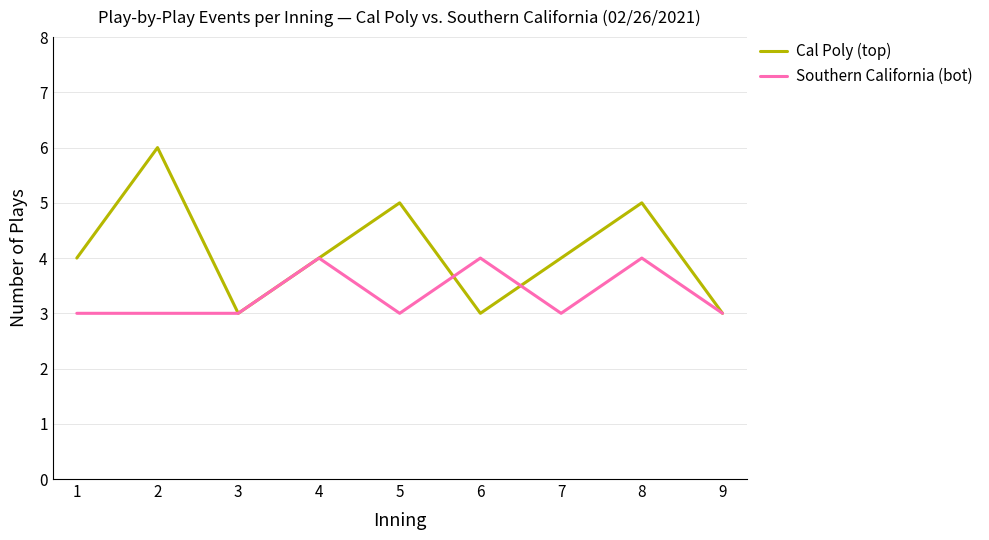

What is the minimum value for Southern California (bot)?

3